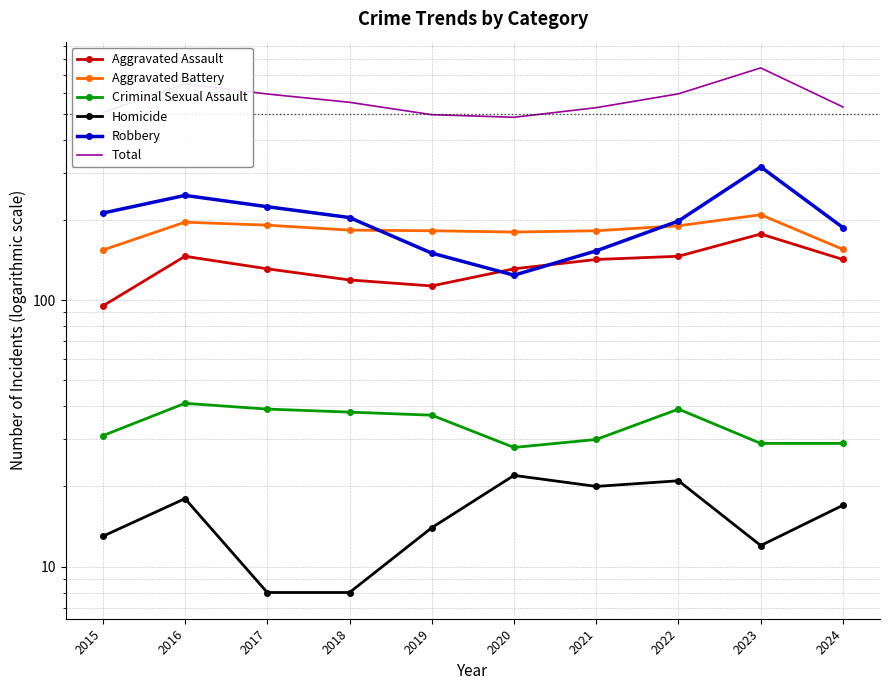

How many lines are shown in the chart?

6